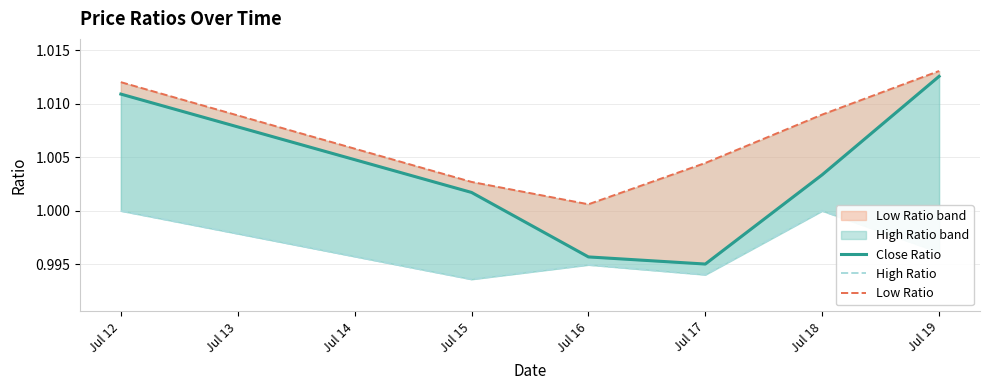

Is it true that High Ratio equals 0.5 at Jul 19?

False